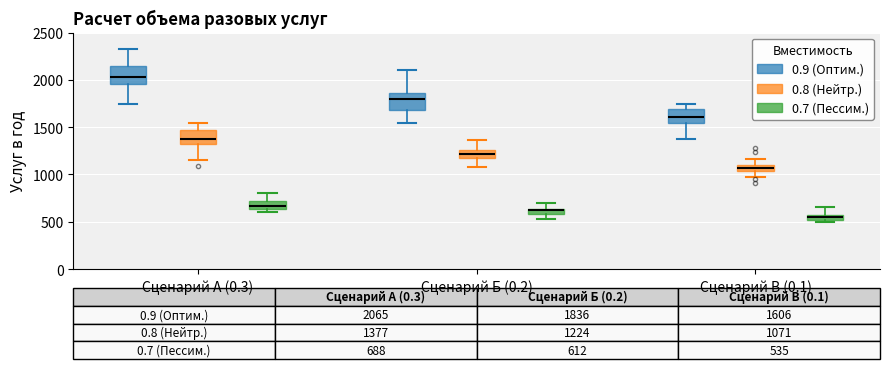

Which box has the highest median line?

Сценарий А (0.3) (0.9 (Оптим.))